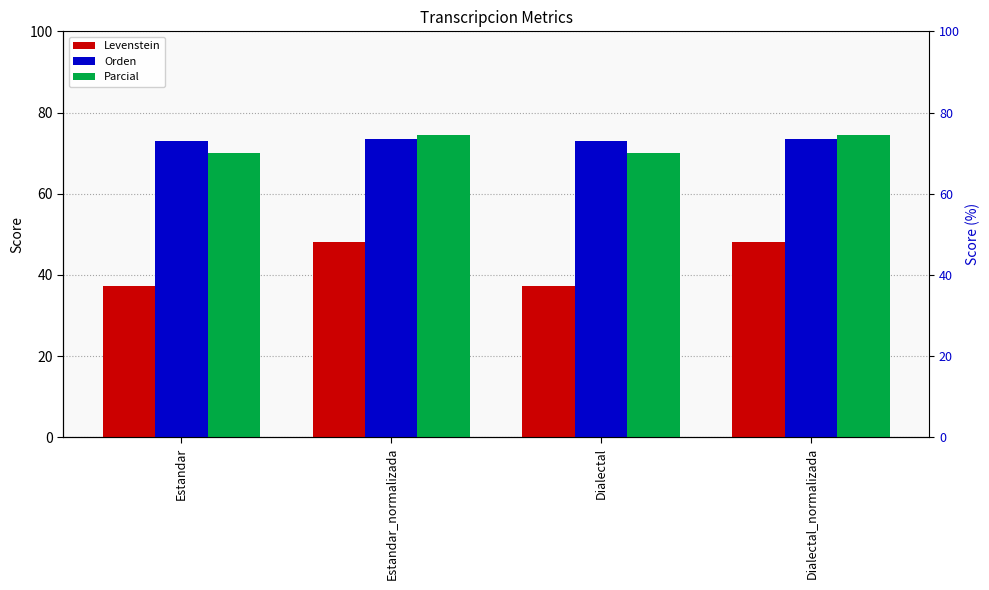

What is the label of the 4th bar from the left?

Dialectal_normalizada